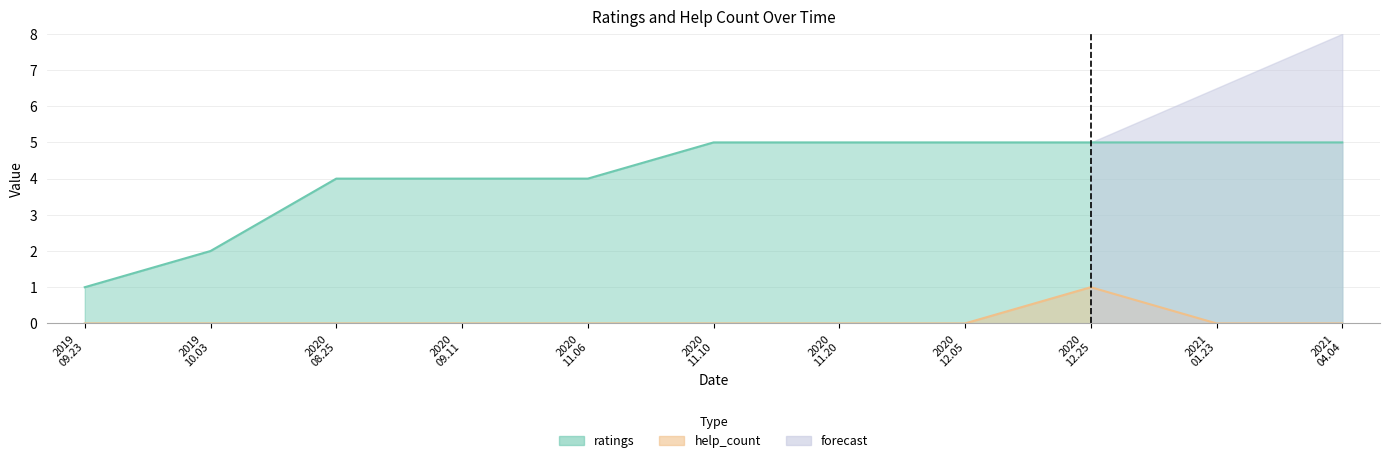

How many interior local peaks does the help_count series have?

1